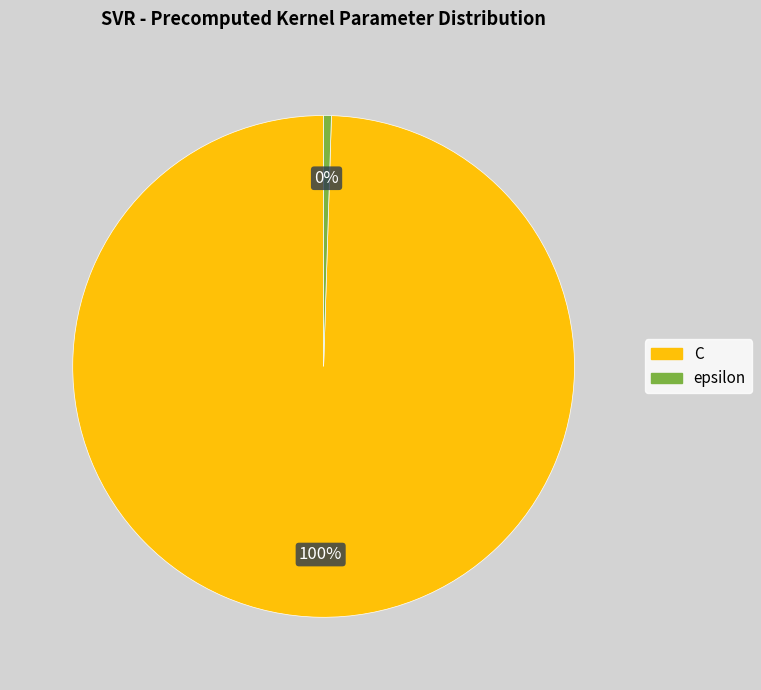

Combined, do epsilon and C account for over 50%?

Yes